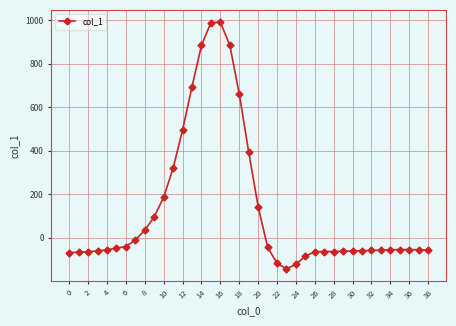

How many values exceed -55?

19